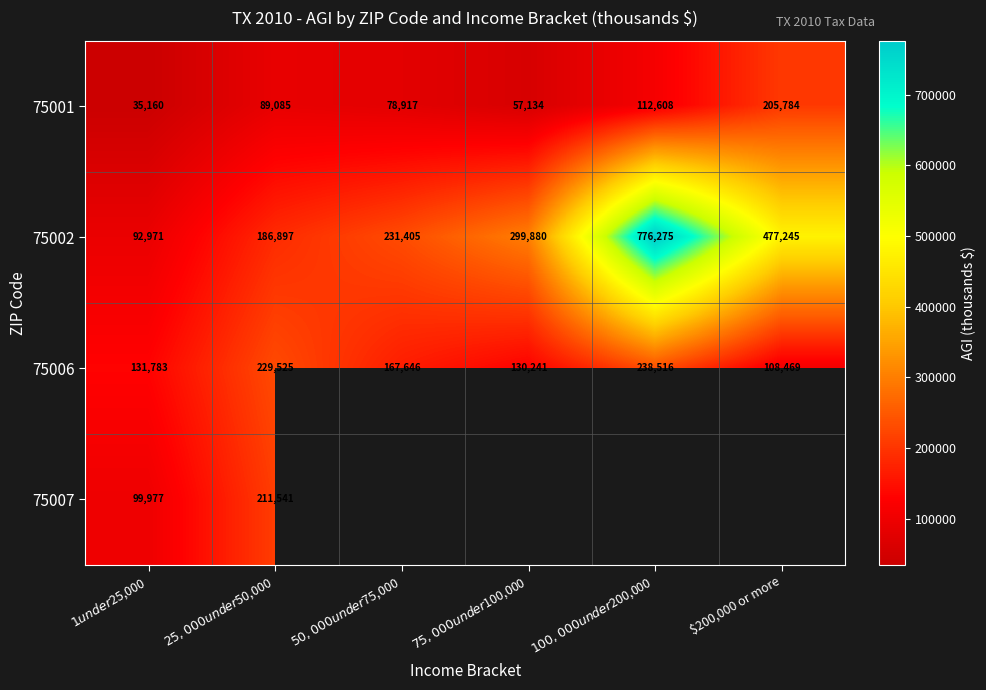

Rank the categories by 75006 value from lowest to highest.

$200,000 or more, $75,000 under $100,000, $1 under $25,000, $50,000 under $75,000, $25,000 under $50,000, $100,000 under $200,000